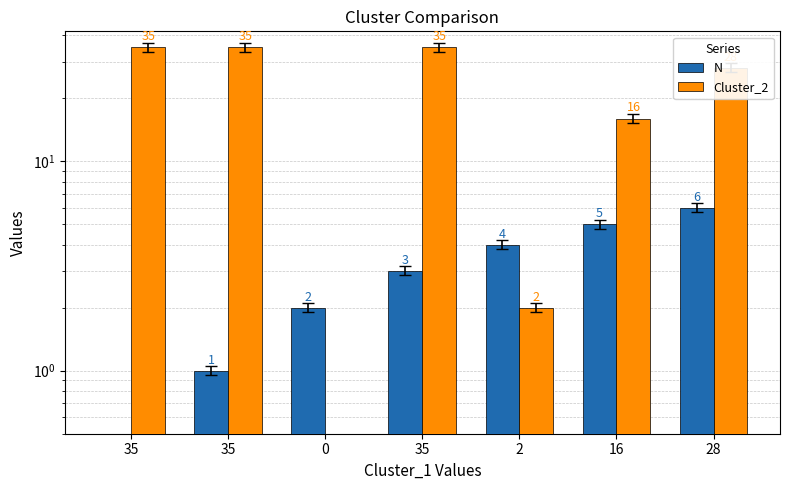

How many N values are between 1 and 5?

5